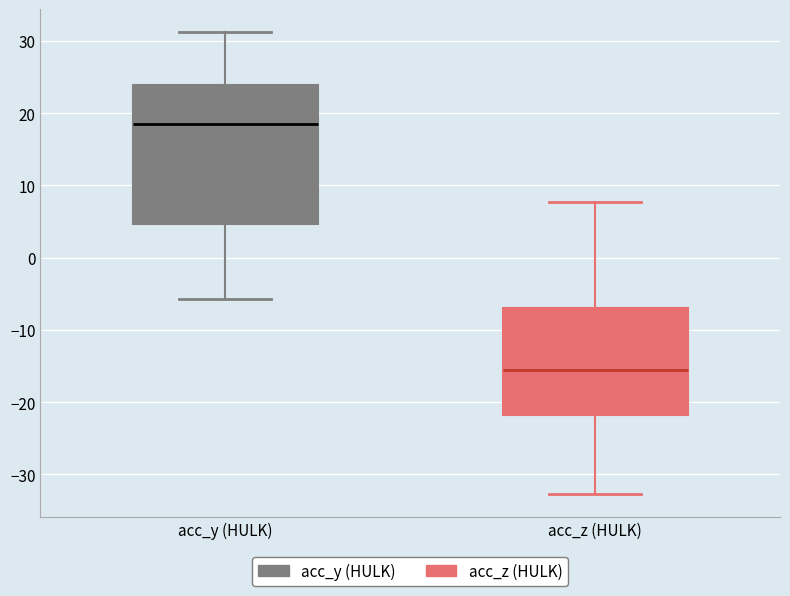

Reading left to right, read every box against the y-axis: the position of its median line, the range the box covers, and the ends of its whiskers. The values are not printed on the chart, so give them approximately, as read against the axis.

acc_y (HULK): median 18, box 5 to 24, whiskers -6 to 31
acc_z (HULK): median -16, box -22 to -7, whiskers -33 to 8